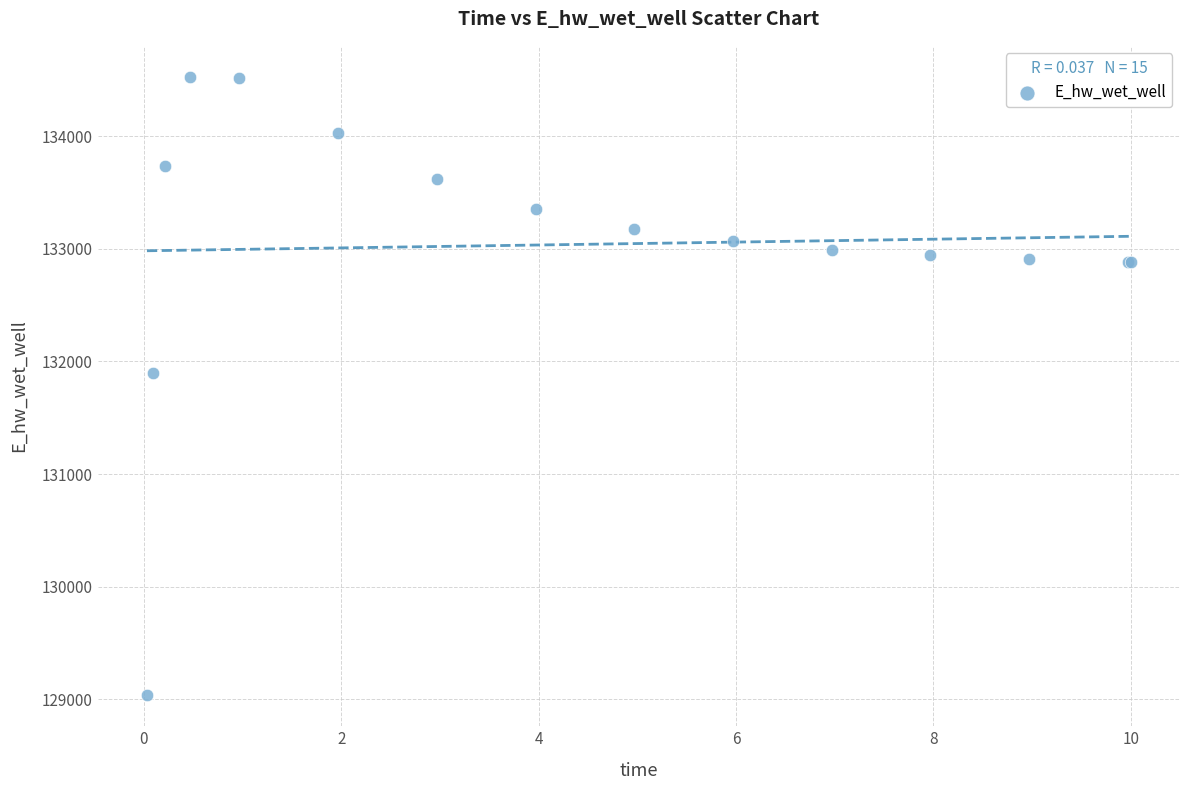

What Y value in the scatter plot is closest to 131781?

131901.2